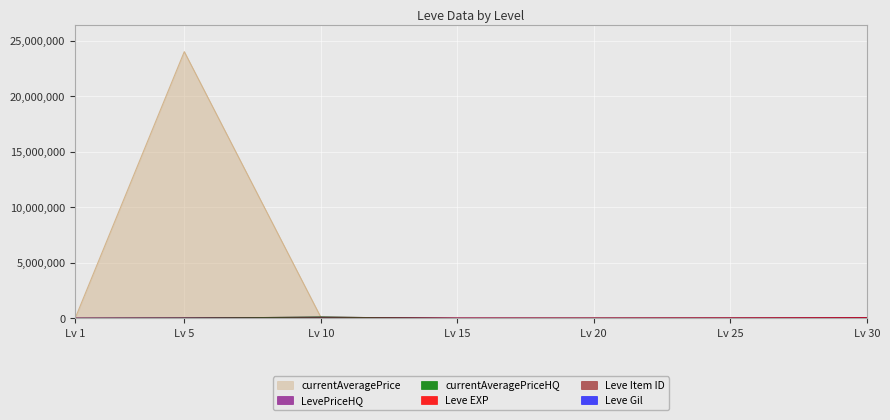

What is the maximum value shown in the chart?

24010360.0